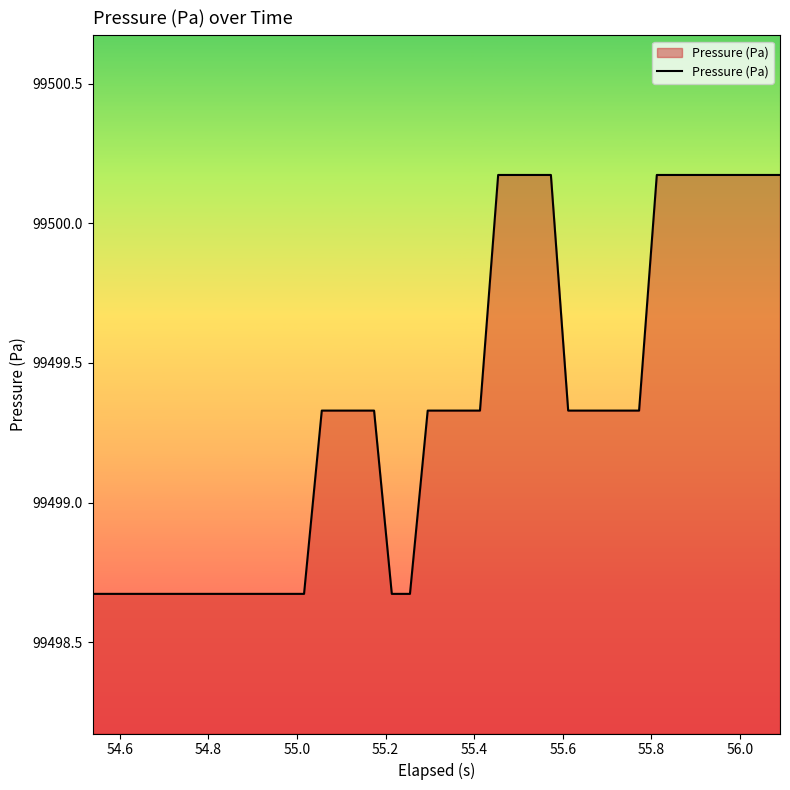

What is the difference between the maximum and minimum values?

1.5